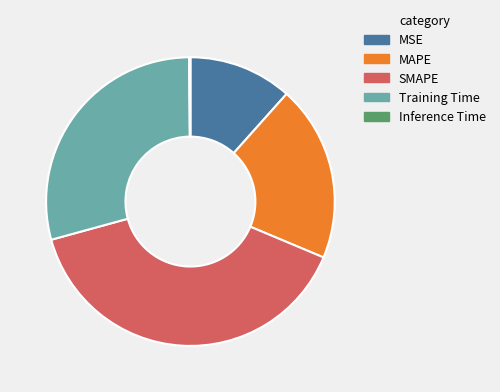

True or false: Training Time accounts for 29% of the total.

True